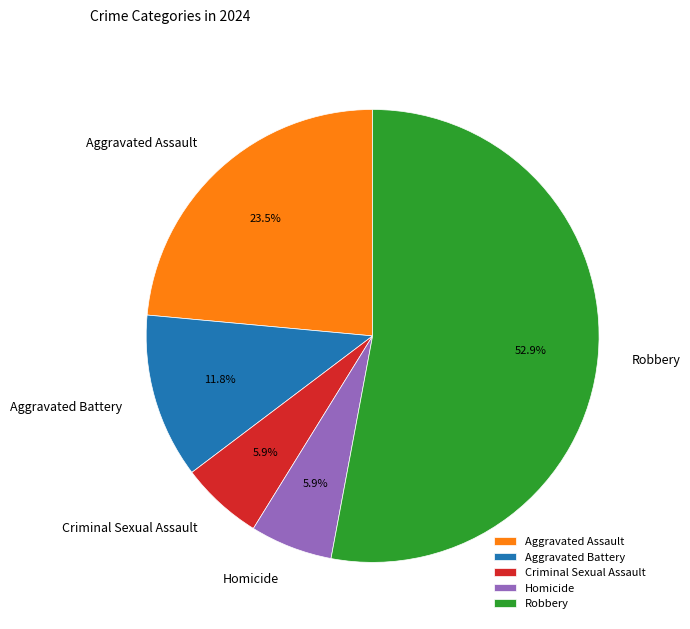

To the nearest percent, what portion does Criminal Sexual Assault represent?

6%